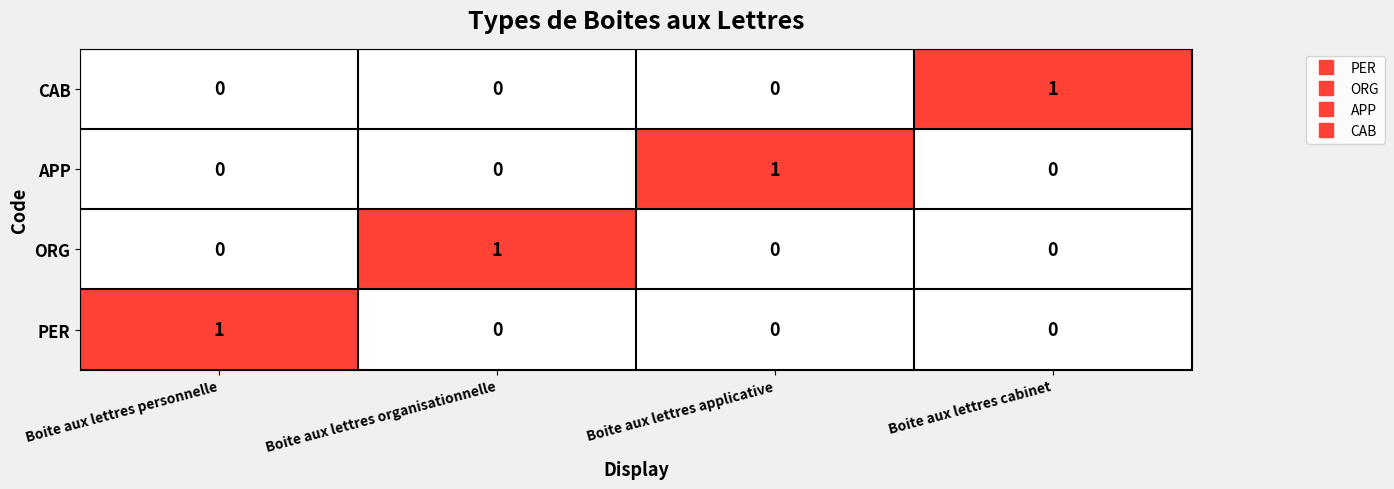

The value of ORG at Boite aux lettres organisationnelle is 1. True or false?

True